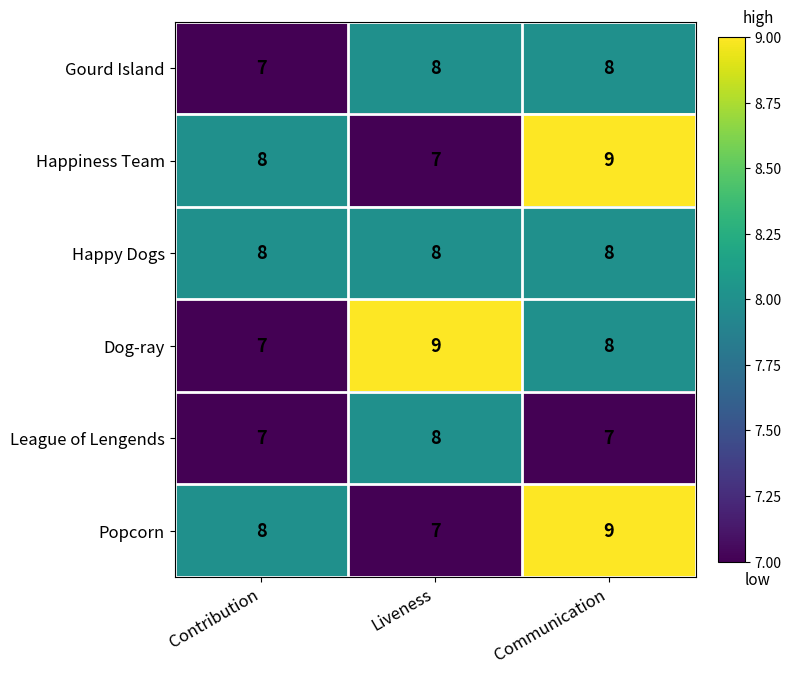

At which category is the sum across all series the highest?

Communication